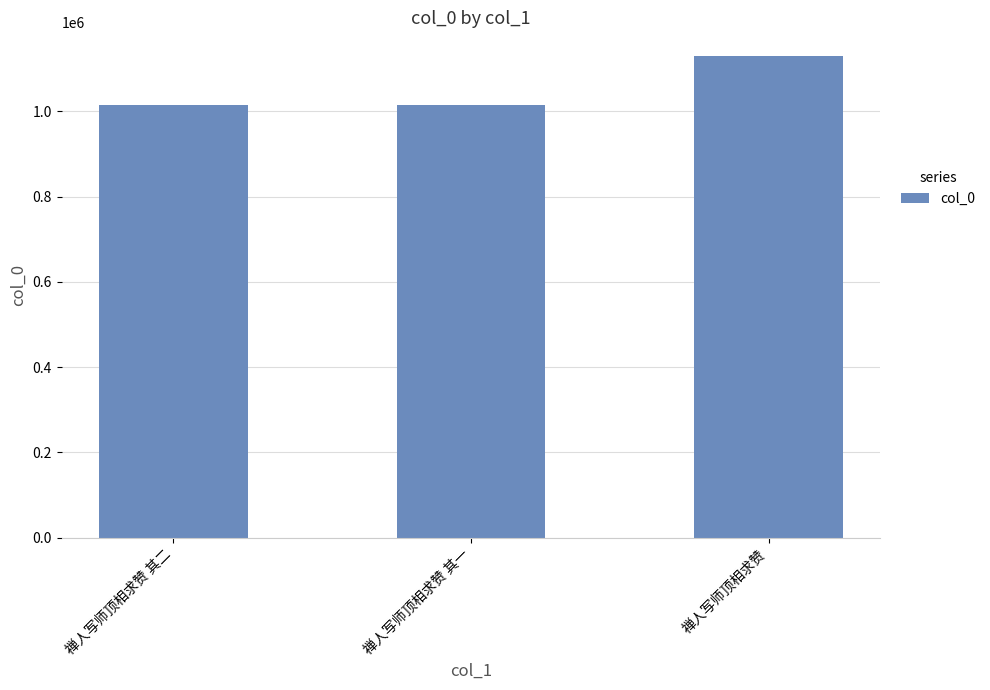

Is it true that the value at 禅人写师顶相求赞 is 1129239?

True